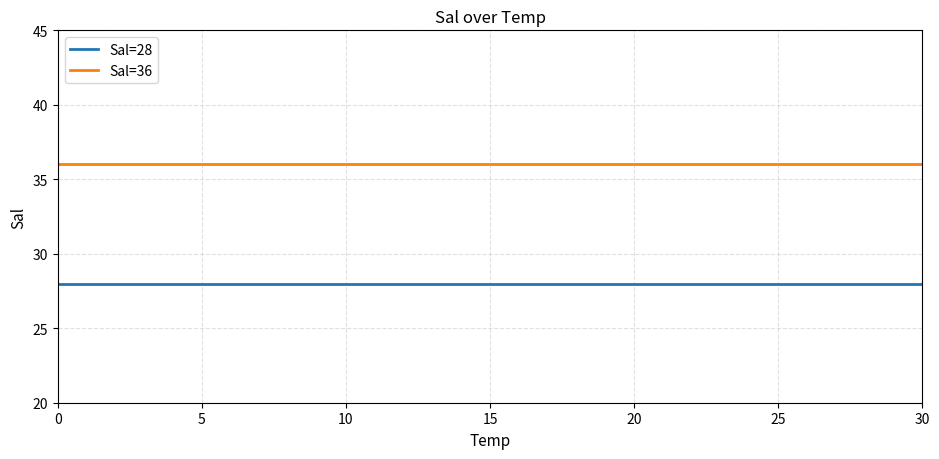

What value does the Sal=36 series have at 0?

36